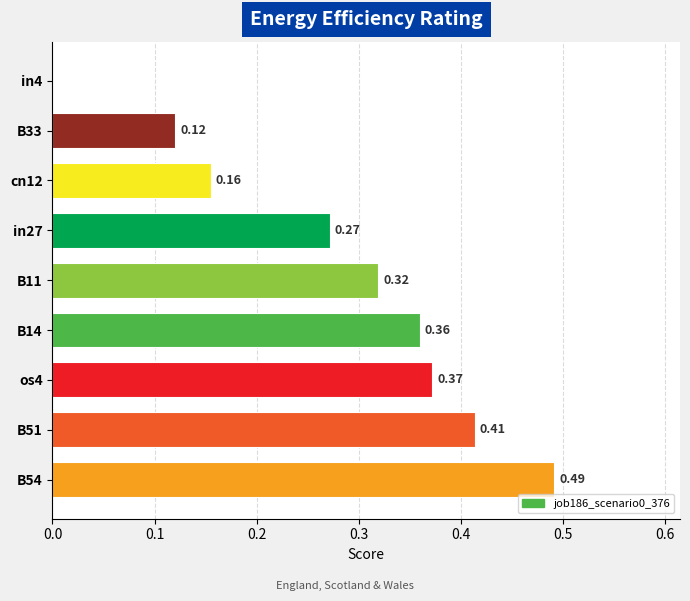

Are the bars horizontal?

Yes